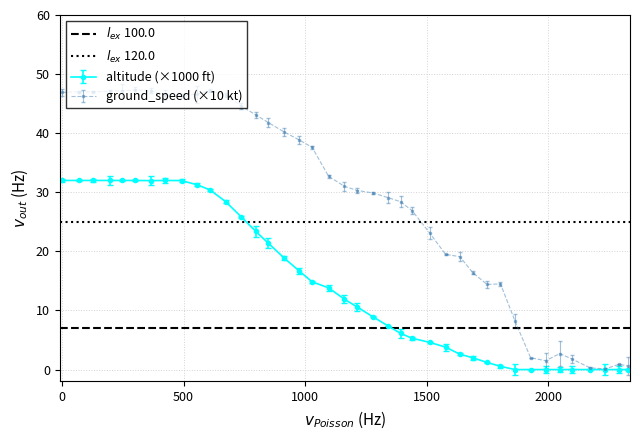

What is the value of the altitude (×1000 ft) point at the 5th from the left?

32.0